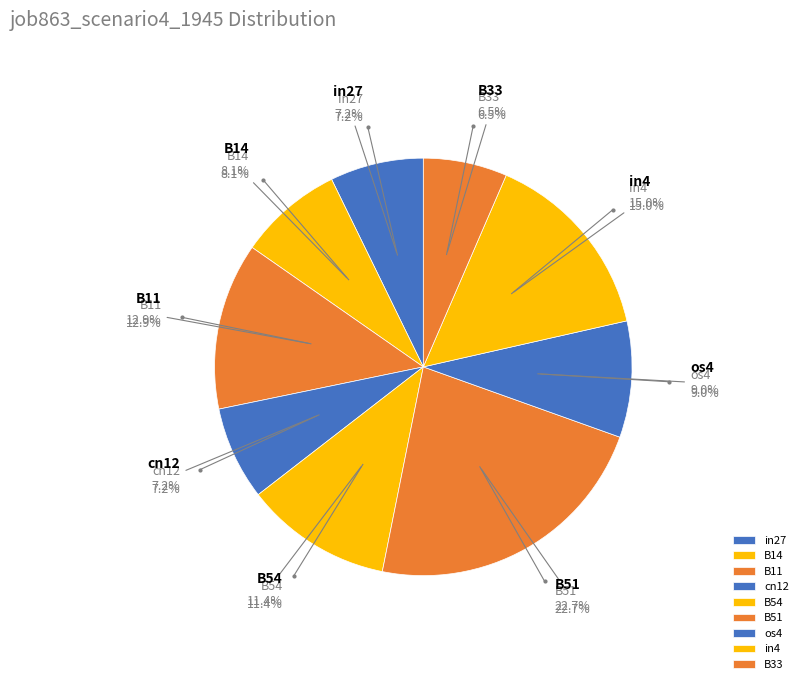

Which category has the smallest portion of the pie?

B33